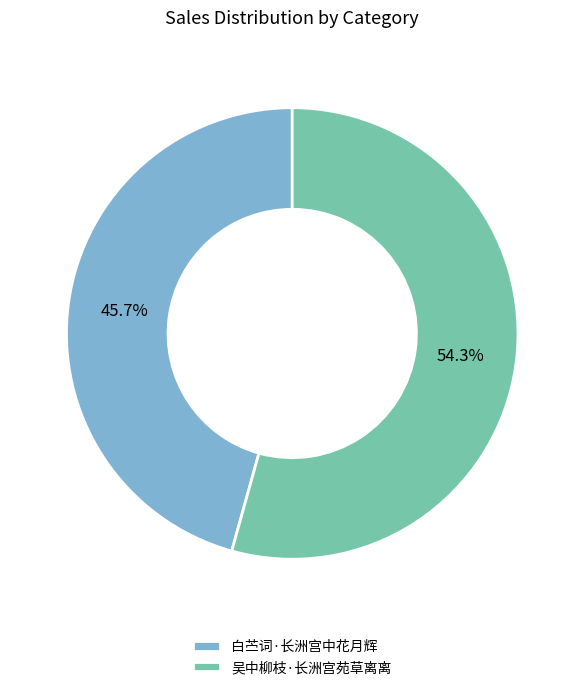

Is it true that 白苎词·长洲宫中花月辉 is 33% of the pie?

False